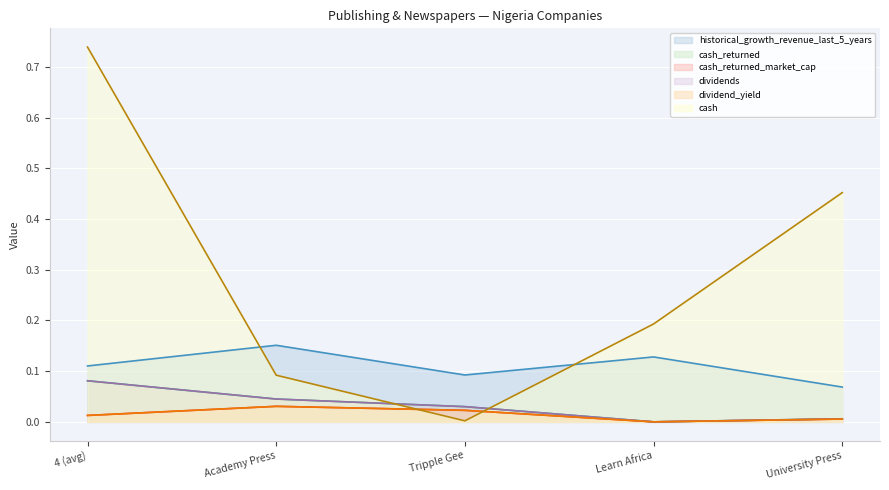

True or false: cash and historical_growth_revenue_last_5_years cross at least once.

True